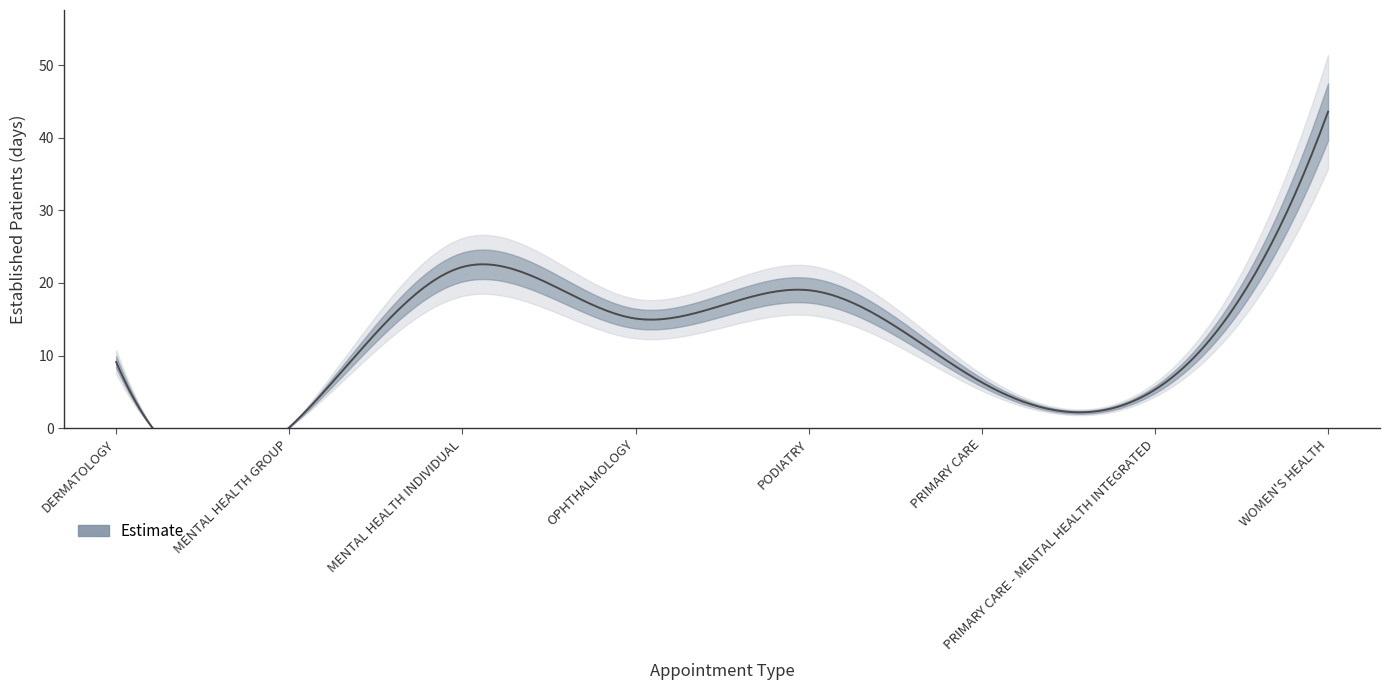

Count the number of data series in this chart.

1